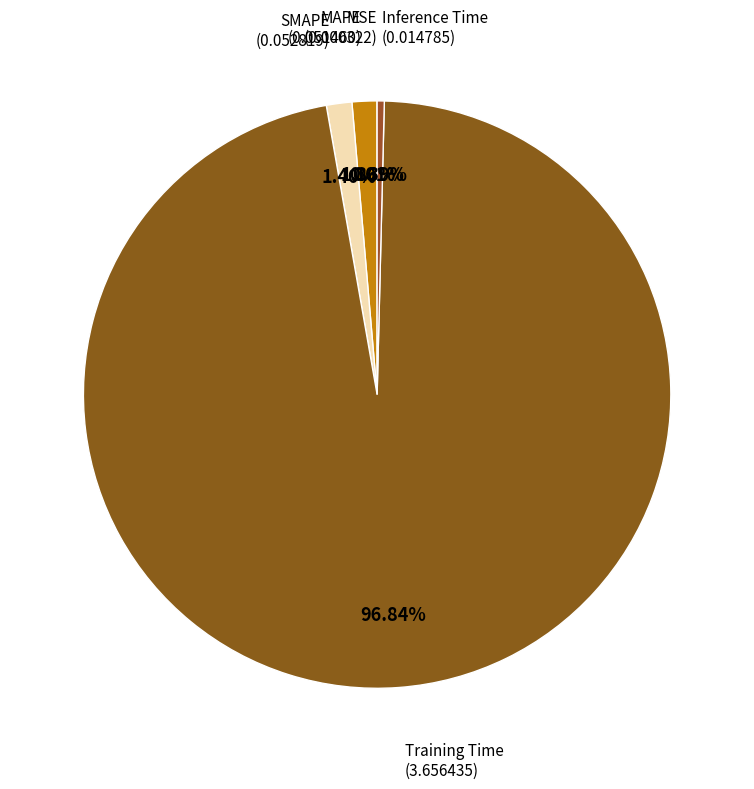

Which slice is the largest?

Training Time